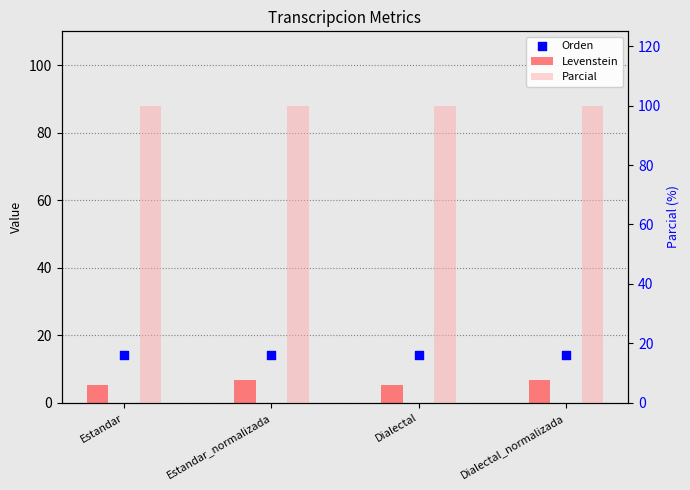

Is the value of Parcial at Estandar greater than the value of Levenstein at Dialectal?

Yes